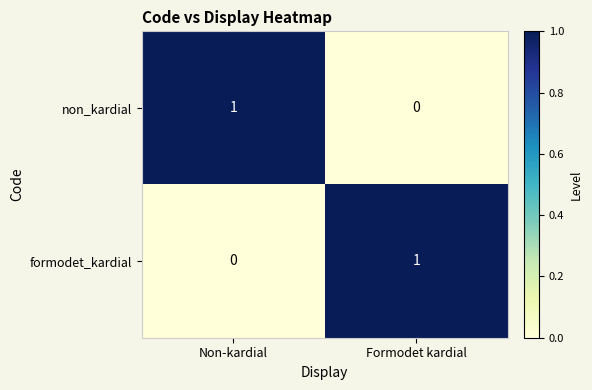

Reading left to right, transcribe all the data shown in this chart.

non_kardial: Non-kardial=1	Formodet kardial=0
formodet_kardial: Non-kardial=0	Formodet kardial=1